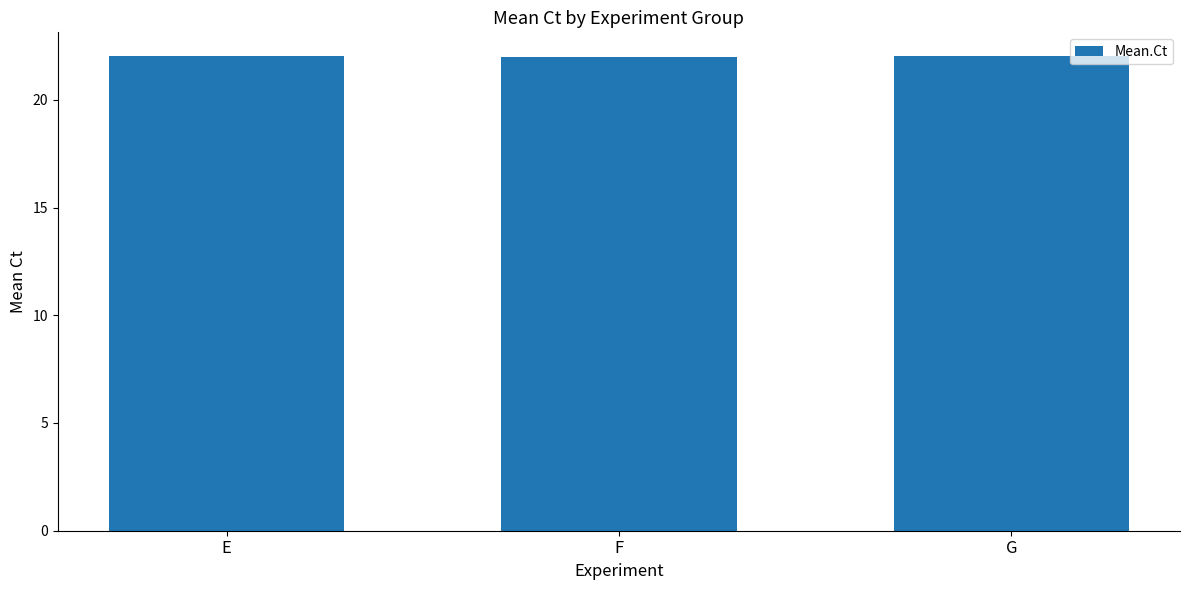

What is the value of the 3rd bar from the left?

22.0